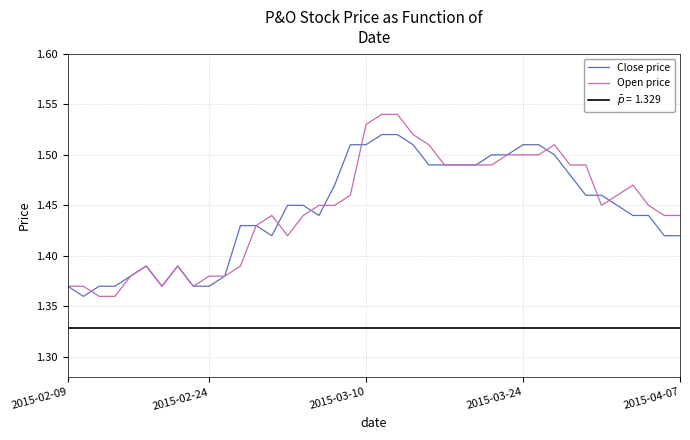

How many times do Open price and Close price cross each other?

8